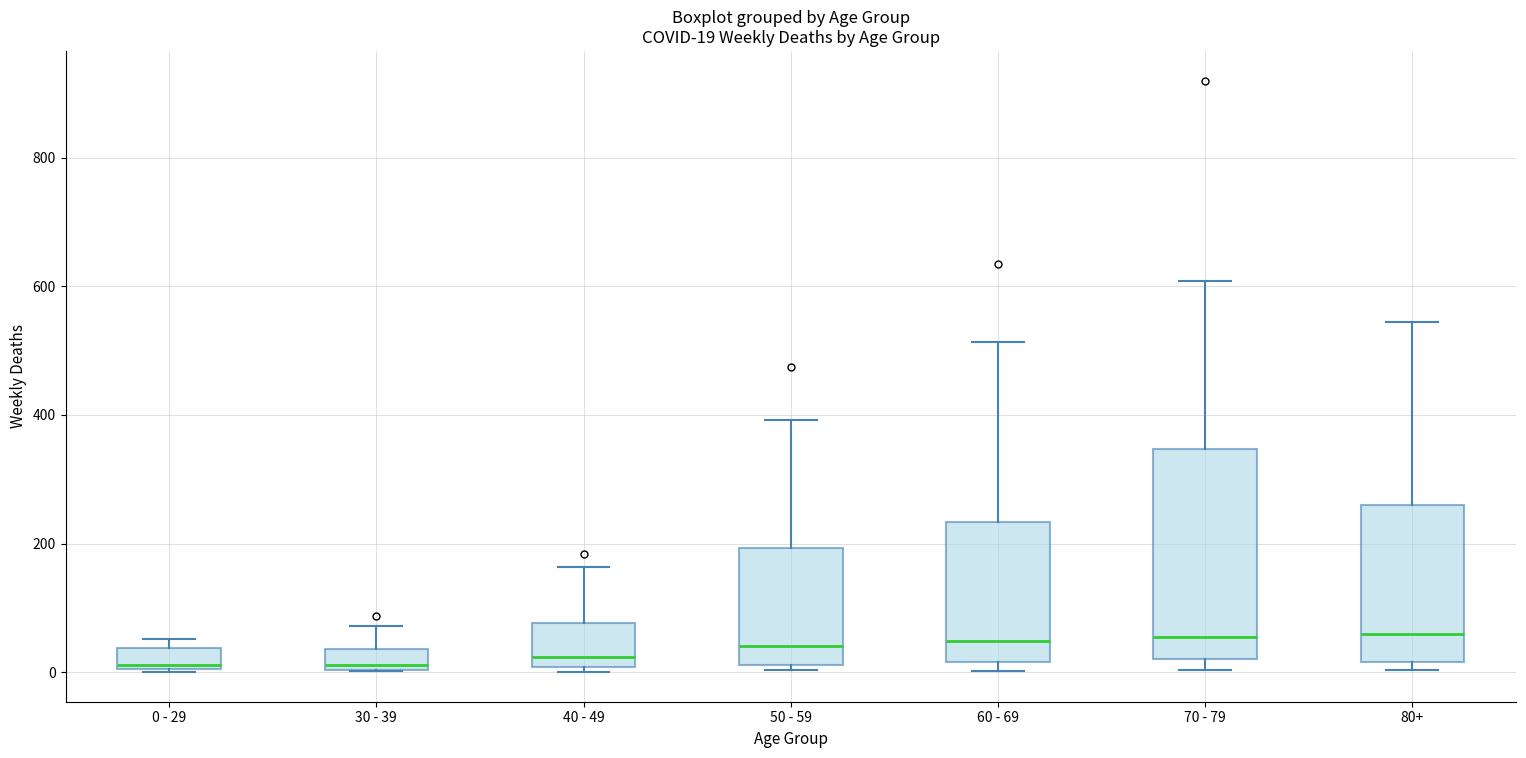

Which box is the tallest, from its lower edge to its upper edge?

70 - 79